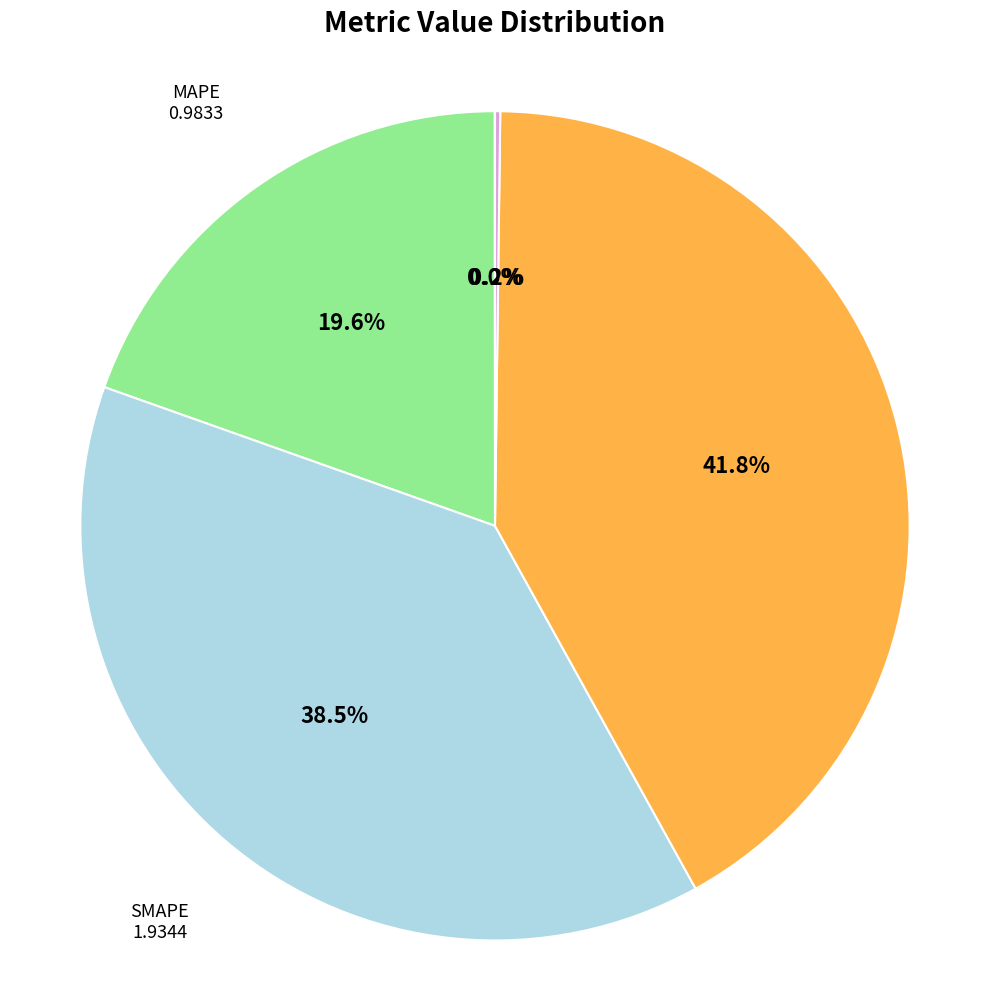

Does any single category account for the majority?

No